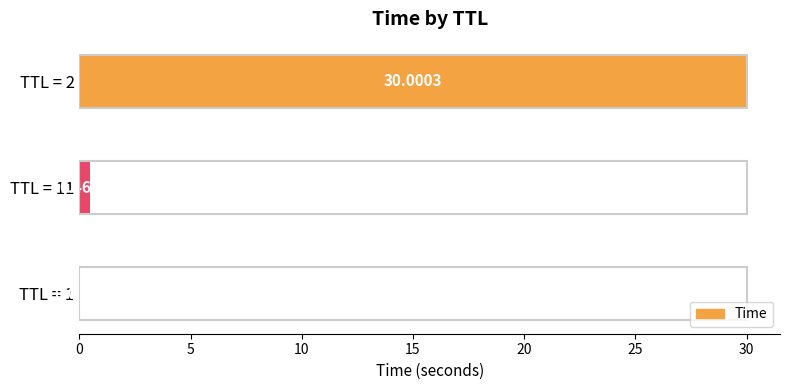

What is the change in value from TTL = 11 to TTL = 2?

+29.5